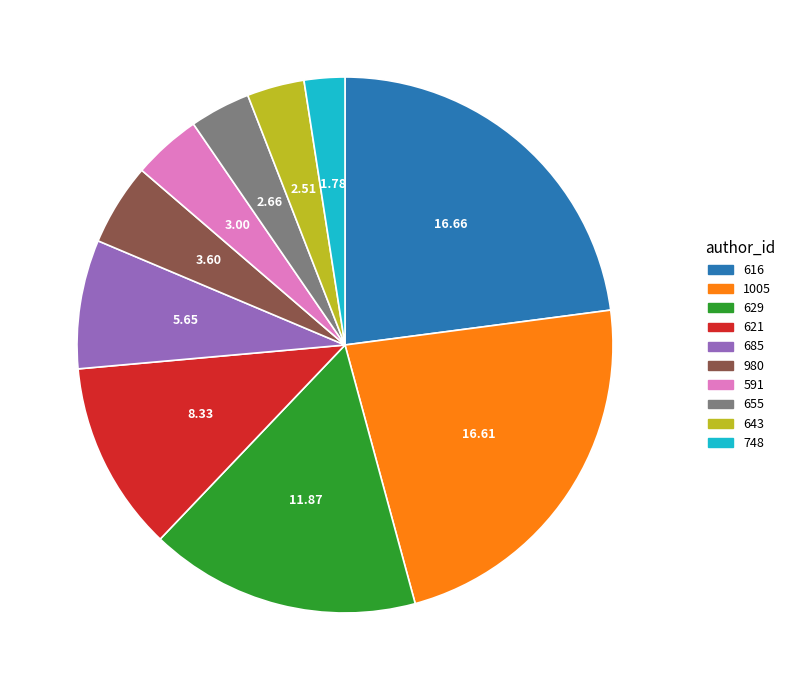

The 621 slice represents 25% of the pie. True or false?

False